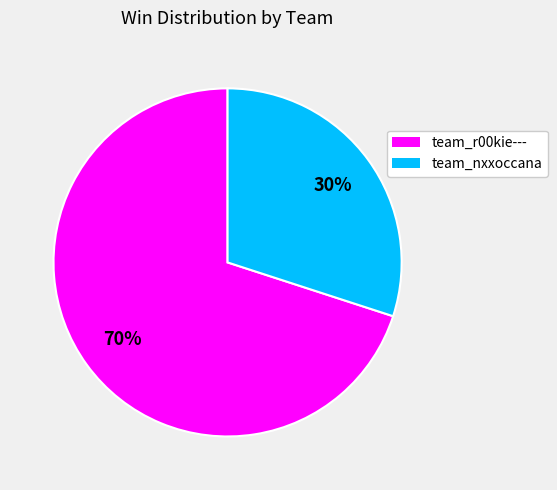

What is the ratio of the value at team_nxxoccana to the value at team_r00kie---?

0.4